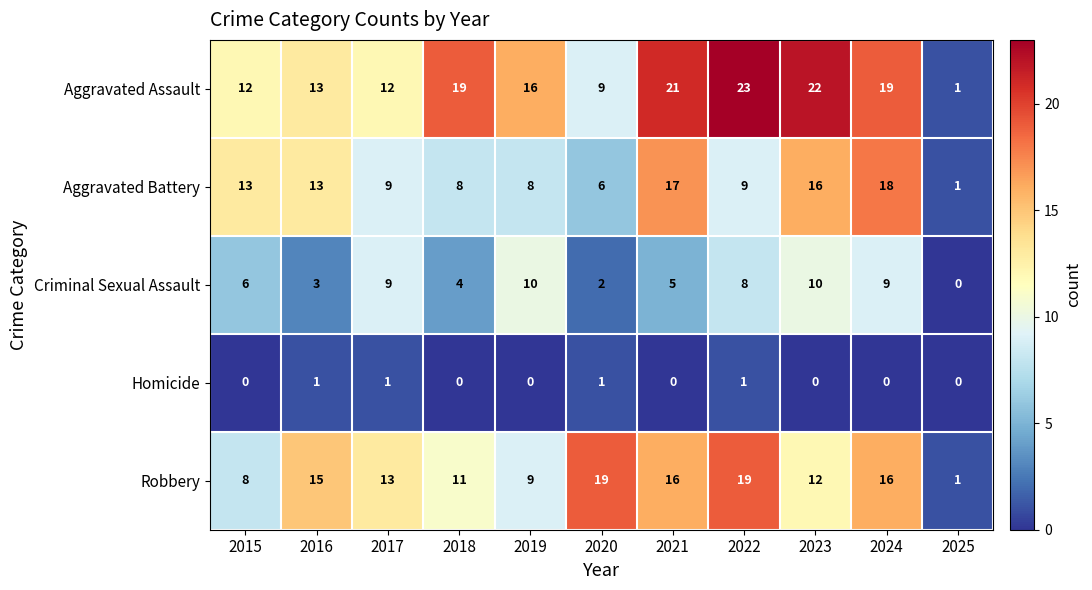

Read the Aggravated Assault value at 2018.

19